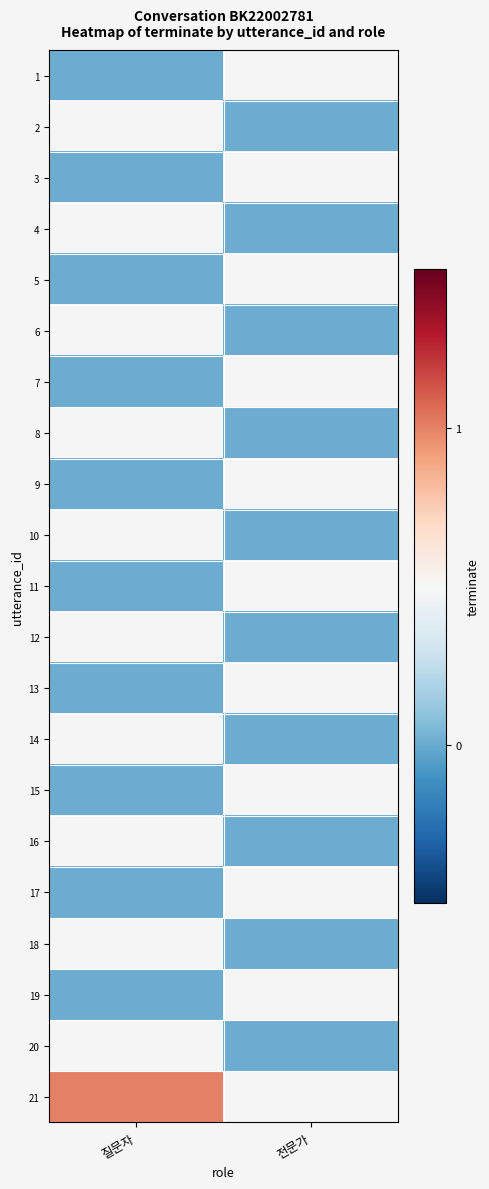

At 질문자, list the series in order from largest to smallest.

1, 2, 3, 4, 5, 6, 7, 8, 9, 10, 11, 12, 13, 14, 15, 16, 17, 18, 19, 20, 21